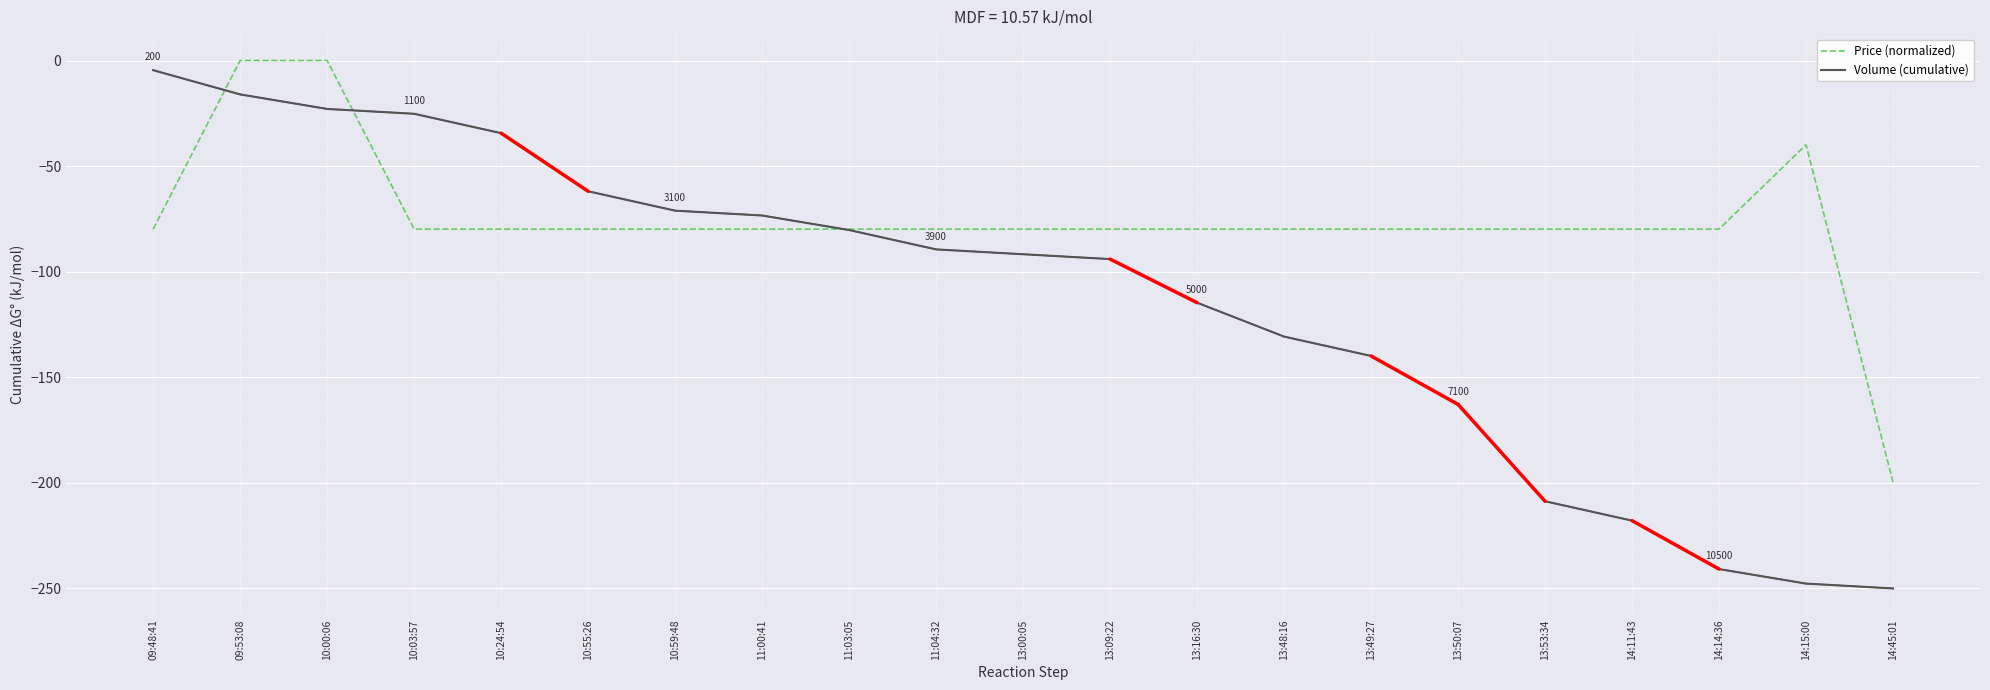

Which series ends up on top after the final intersection of Price (normalized) and Volume (cumulative)?

Price (normalized)